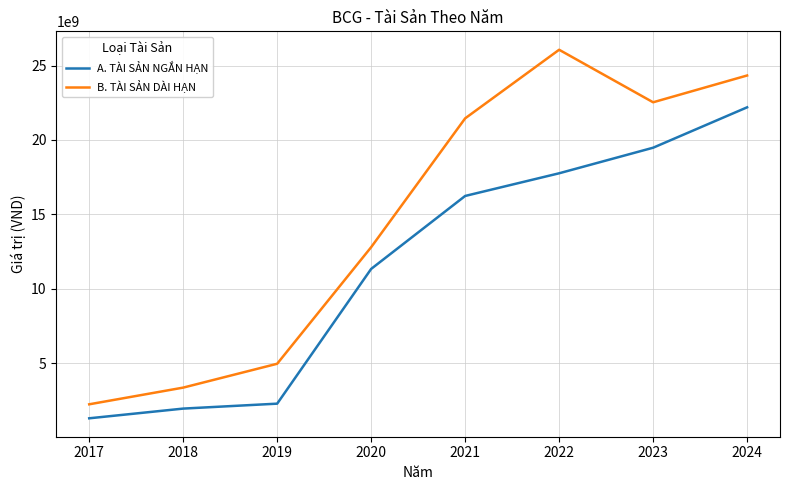

What is the maximum value shown in the chart?

26058698158